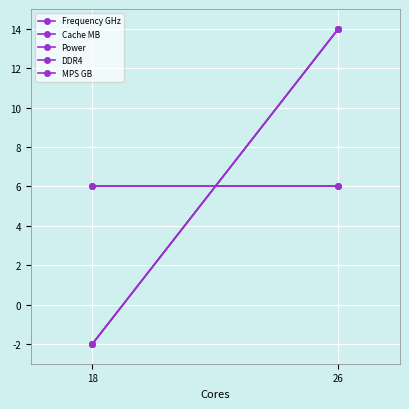

True or false: DDR4 has a value of 6 at 18.

True